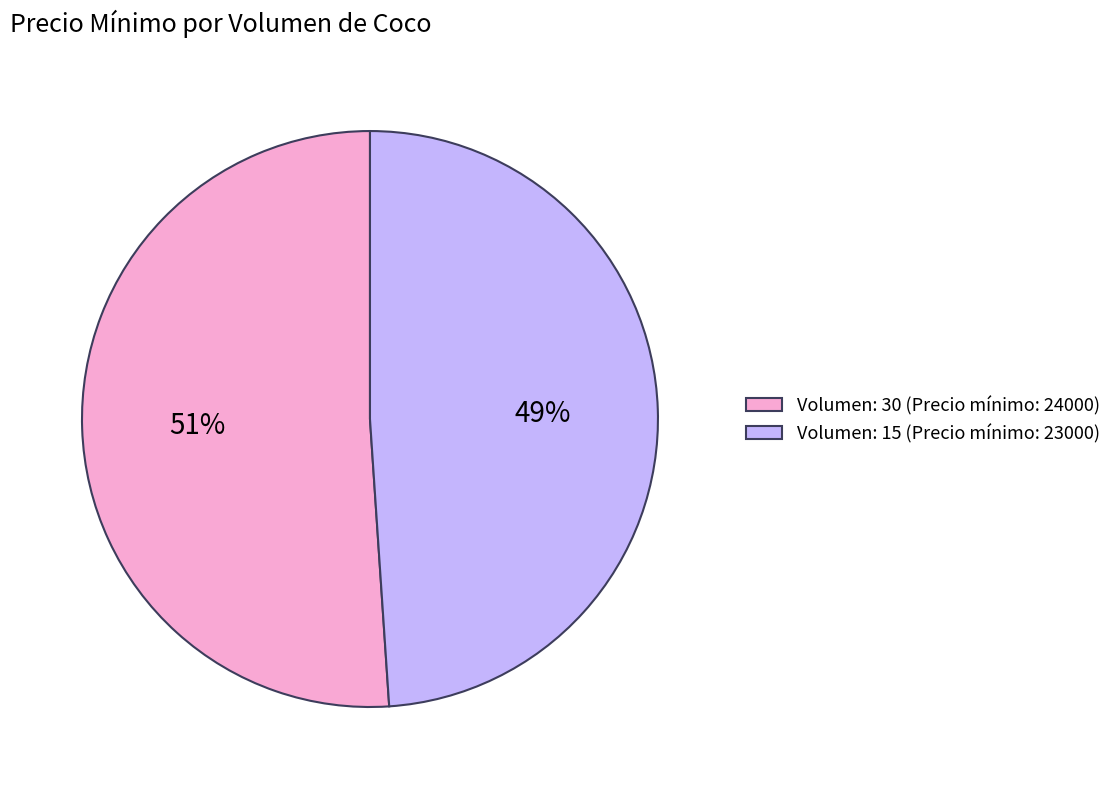

Approximately how many times larger is the value at Volumen: 30 (Precio mínimo: 24000) compared to Volumen: 15 (Precio mínimo: 23000)?

1.0